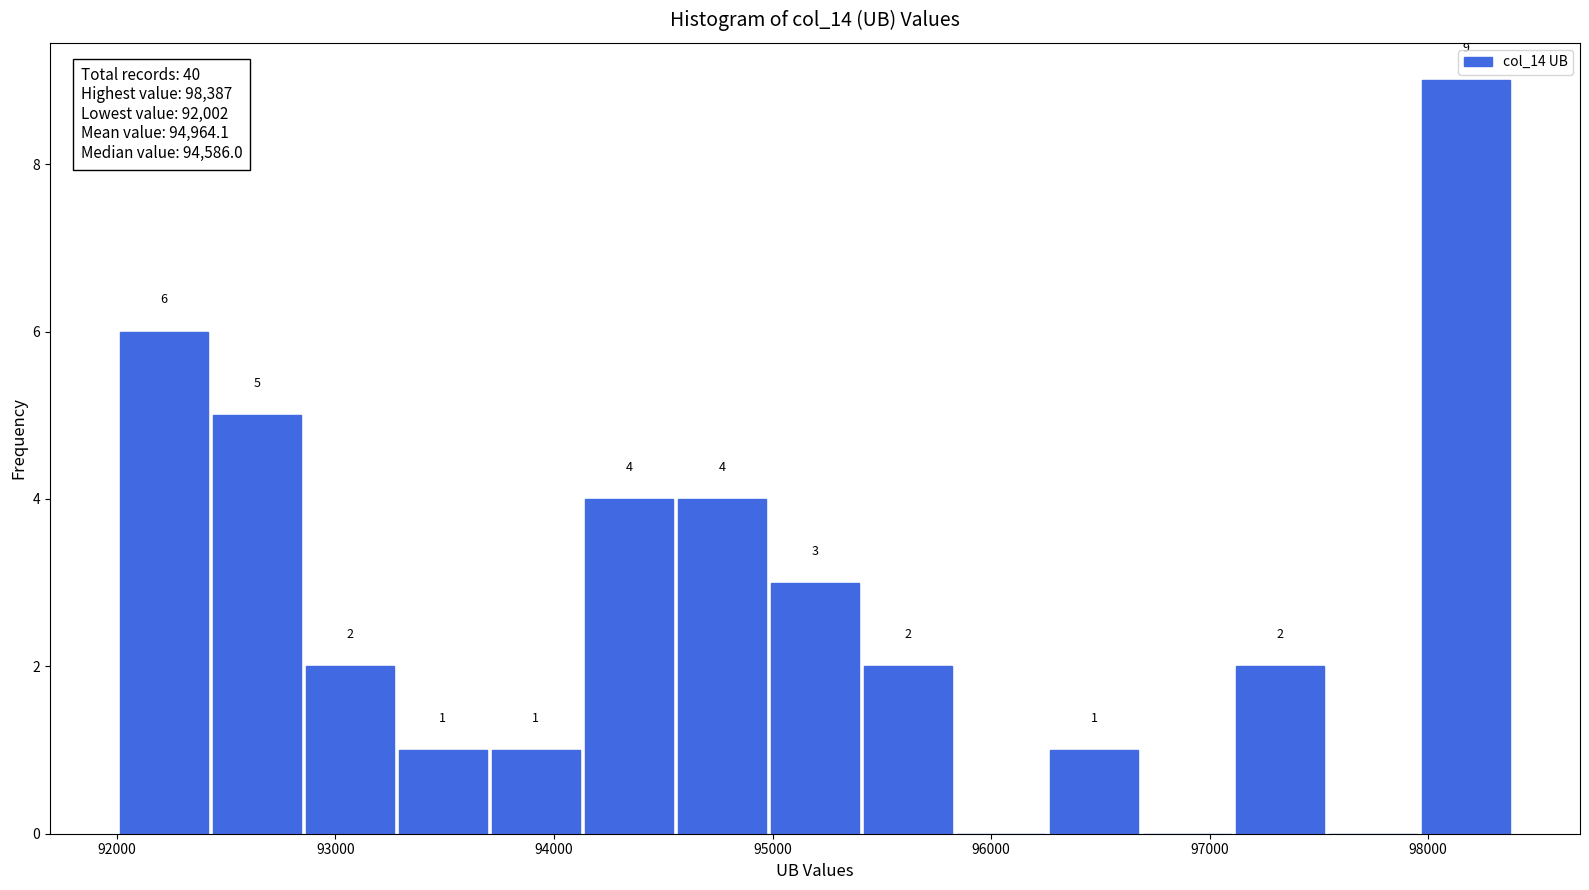

Over which range of the x-axis is the bar tallest?

98000 to 98400